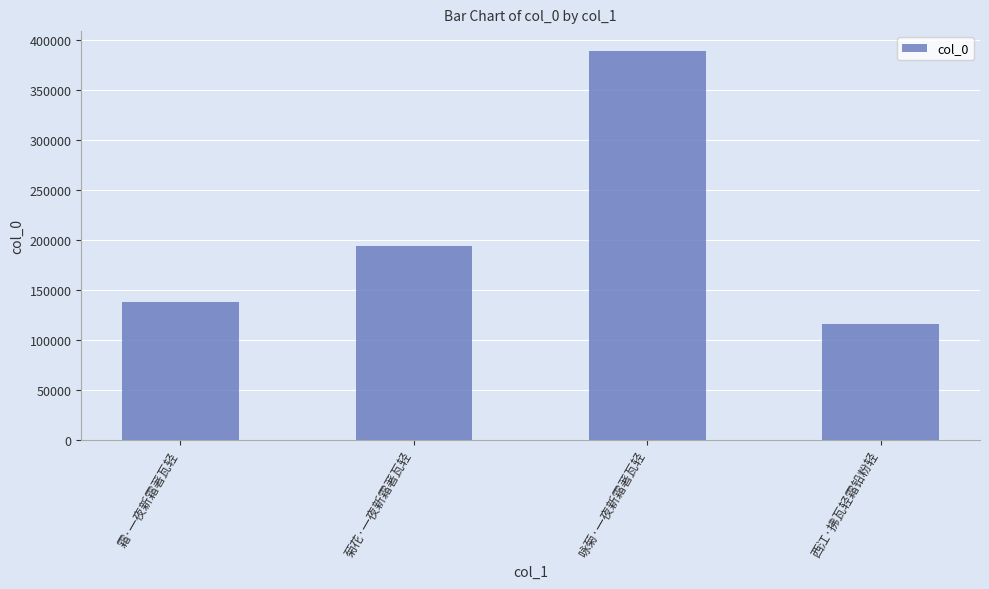

What is the average value?

209347